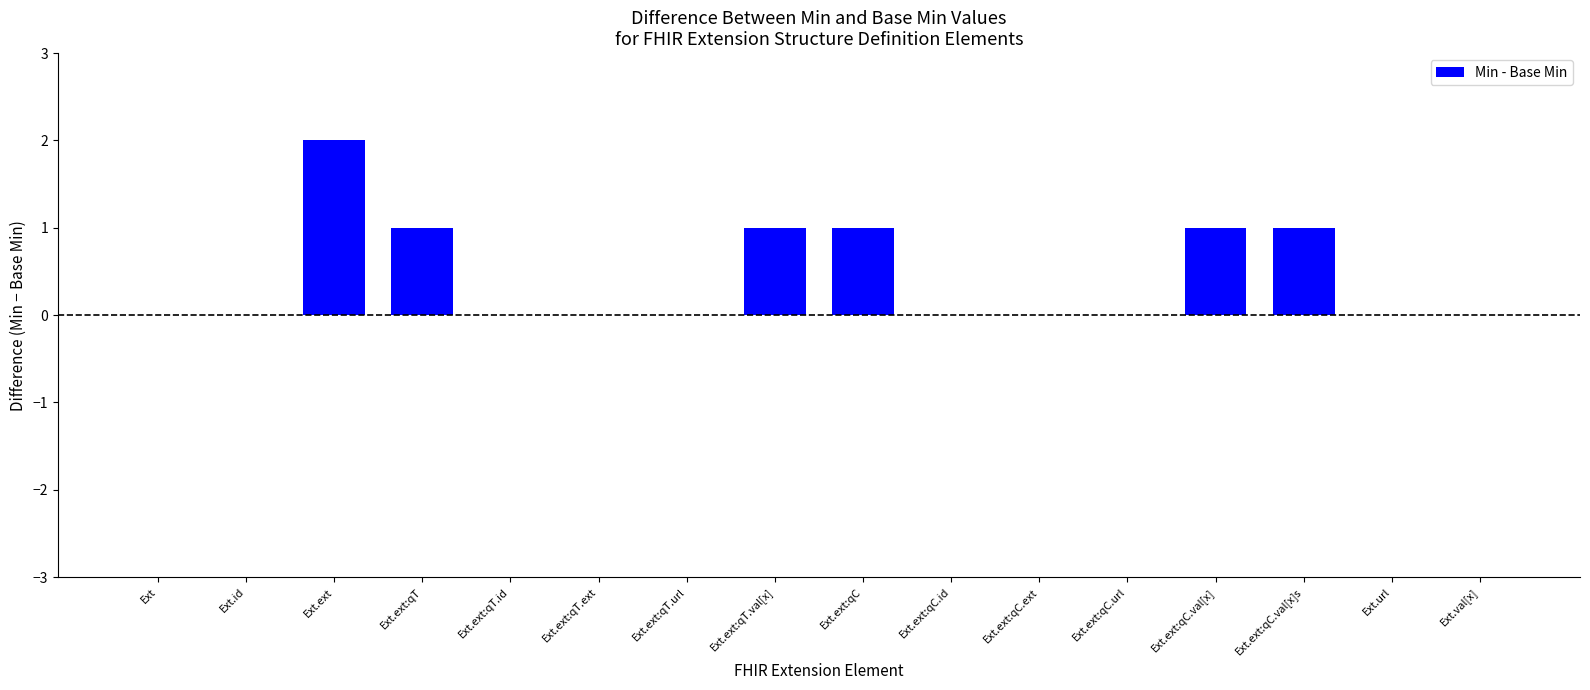

How many categories are shown in the chart?

16